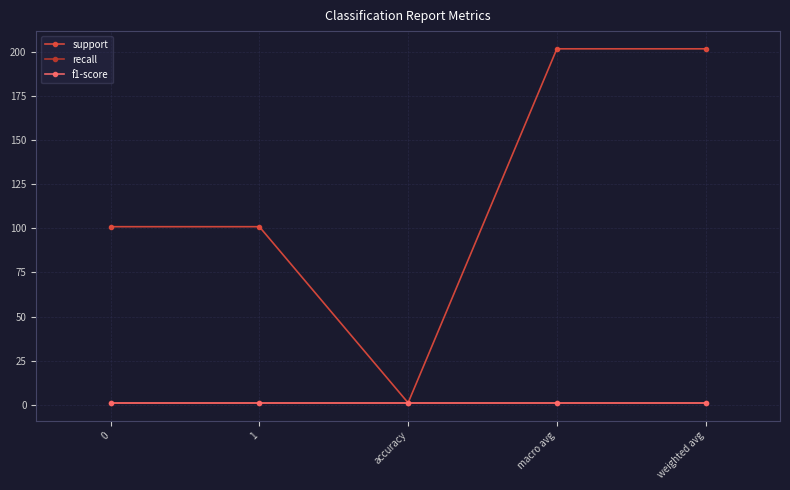

How many lines are shown in the chart?

3